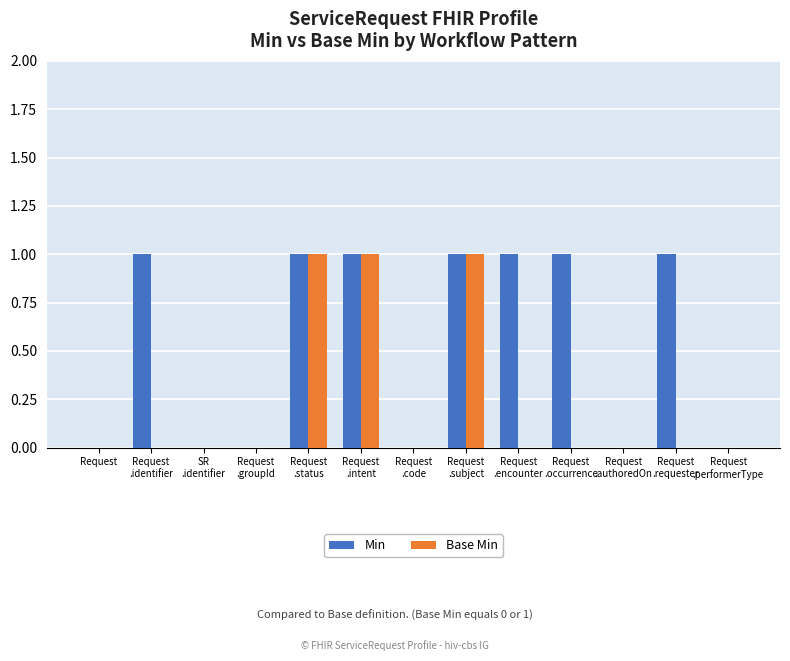

Which series has the largest total across all categories?

Min